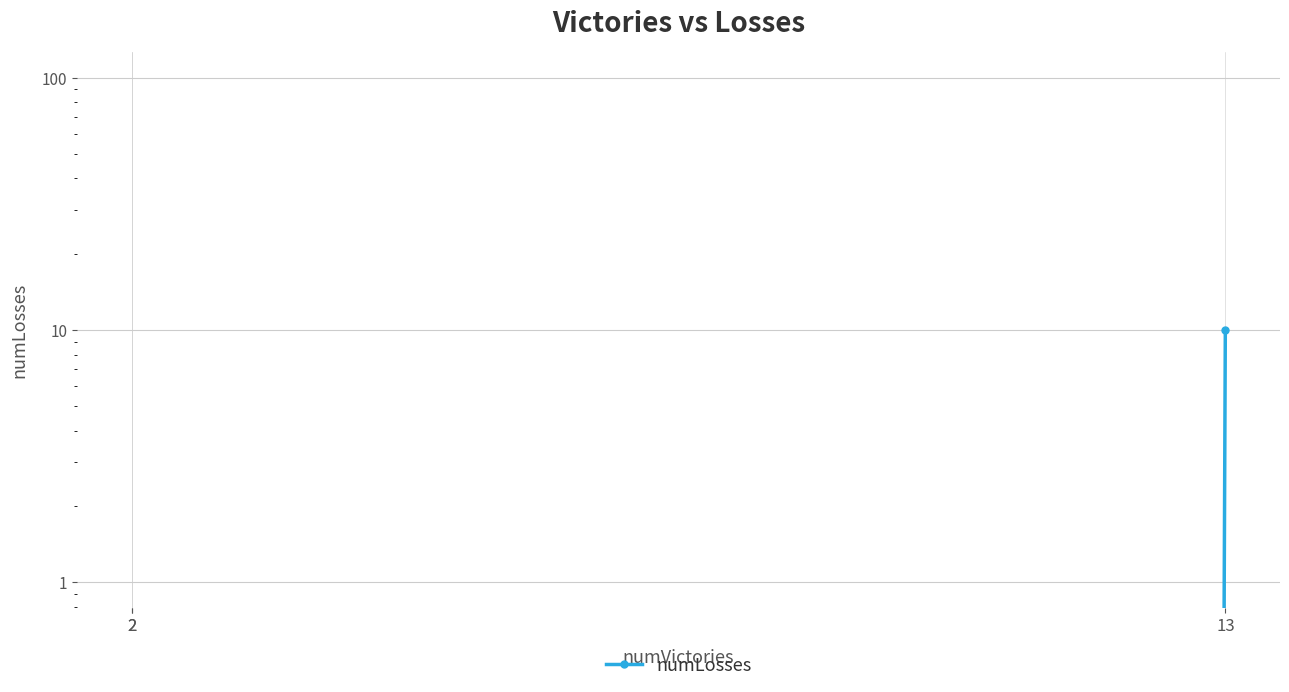

What is the change in value from 2 to 13?

+10